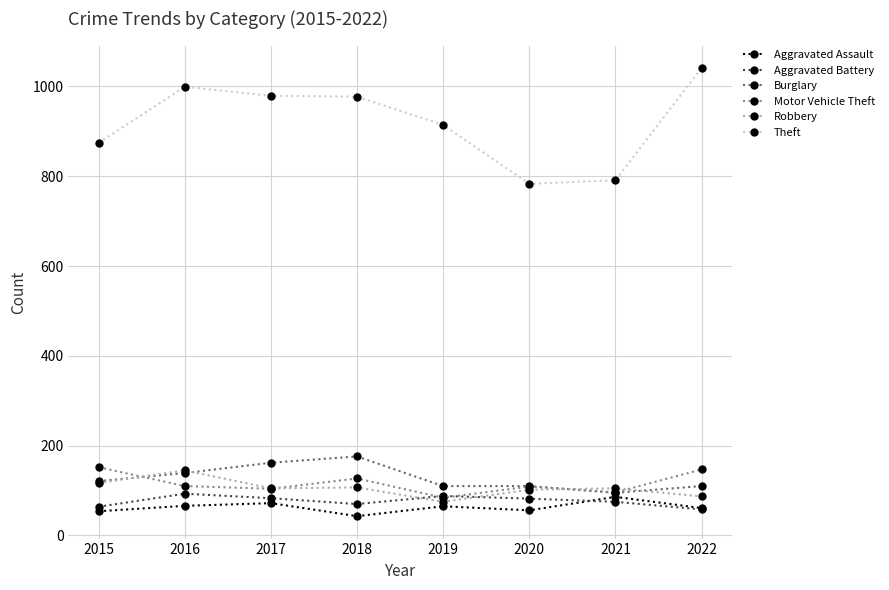

Is it true that Burglary equals 162 at 2017?

True